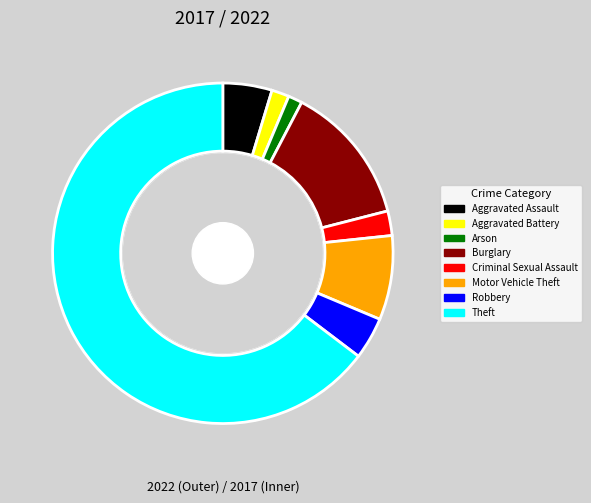

Count the number of slices in the pie.

8